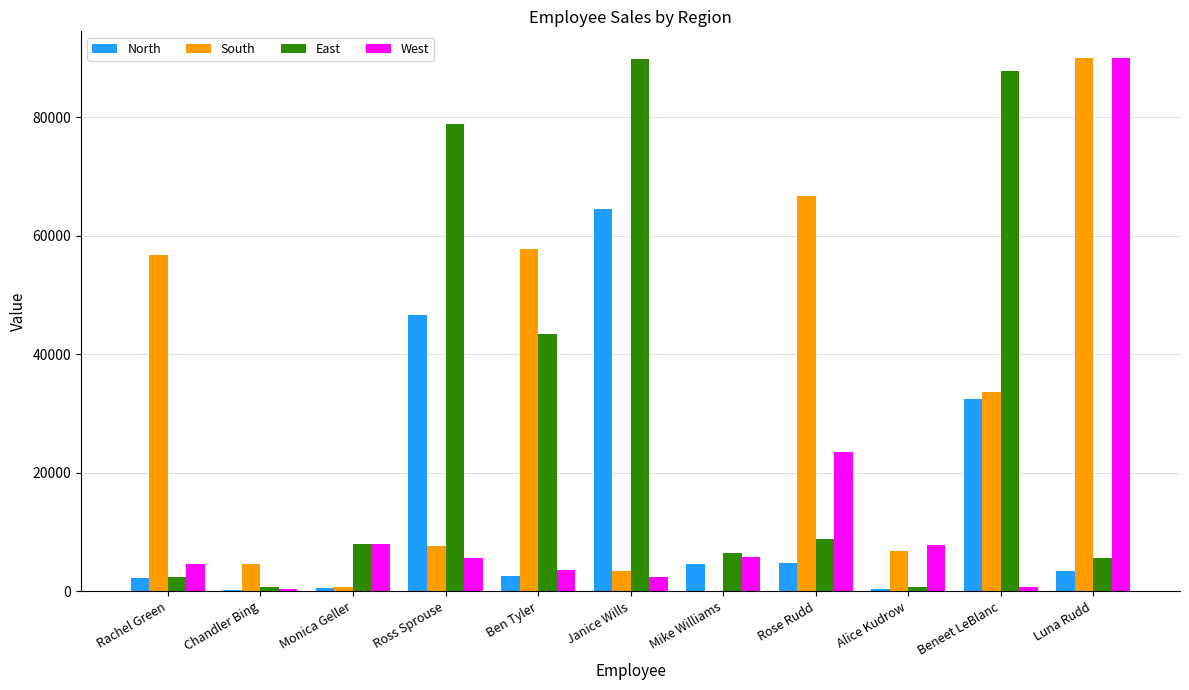

Is the value of North at Rose Rudd greater than the value of South at Rose Rudd?

No